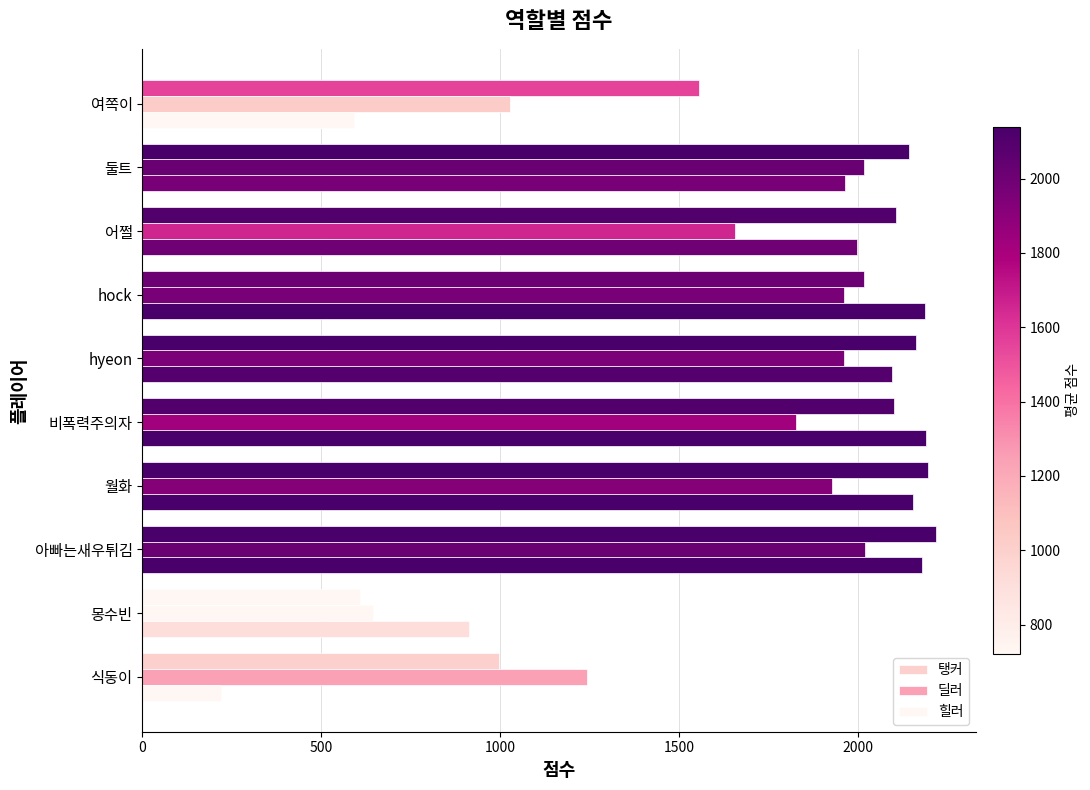

What is the minimum value for 탱커?

608.1